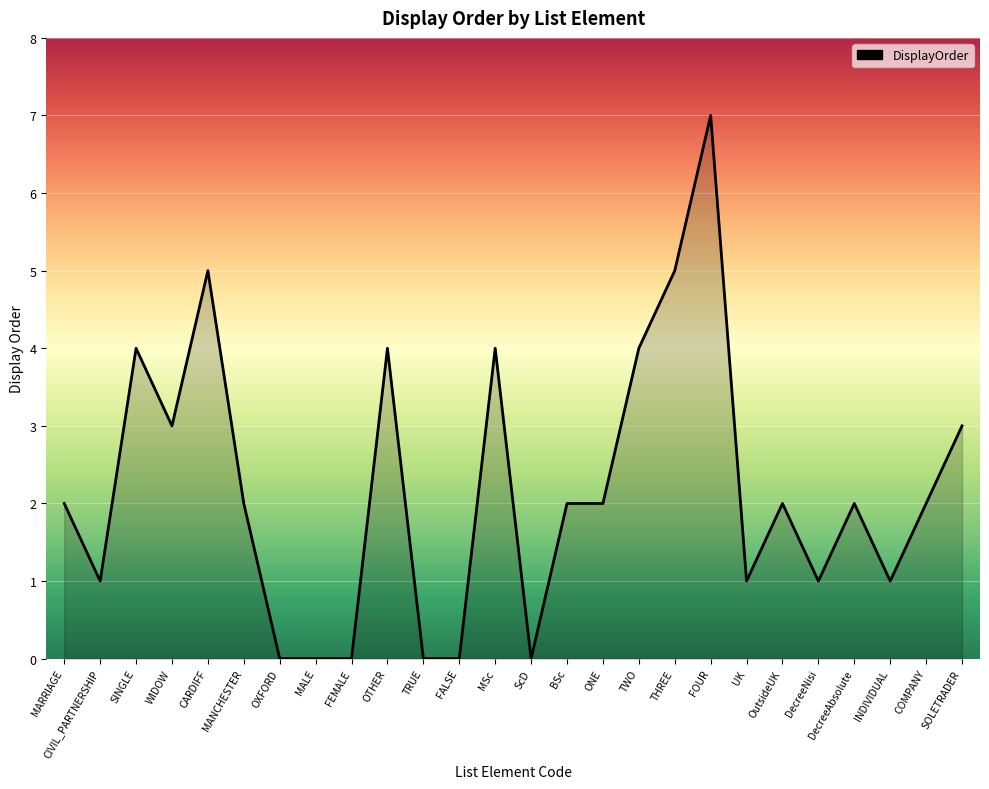

Which category has the highest value across all series?

FOUR